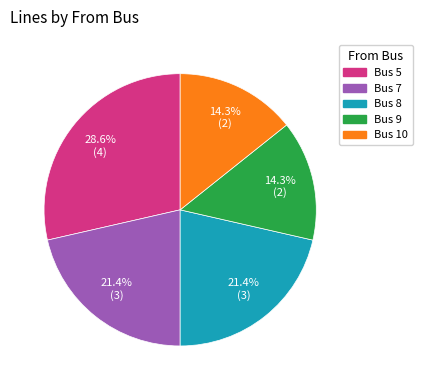

What percentage is the Bus 9 slice, to the nearest percent?

14%